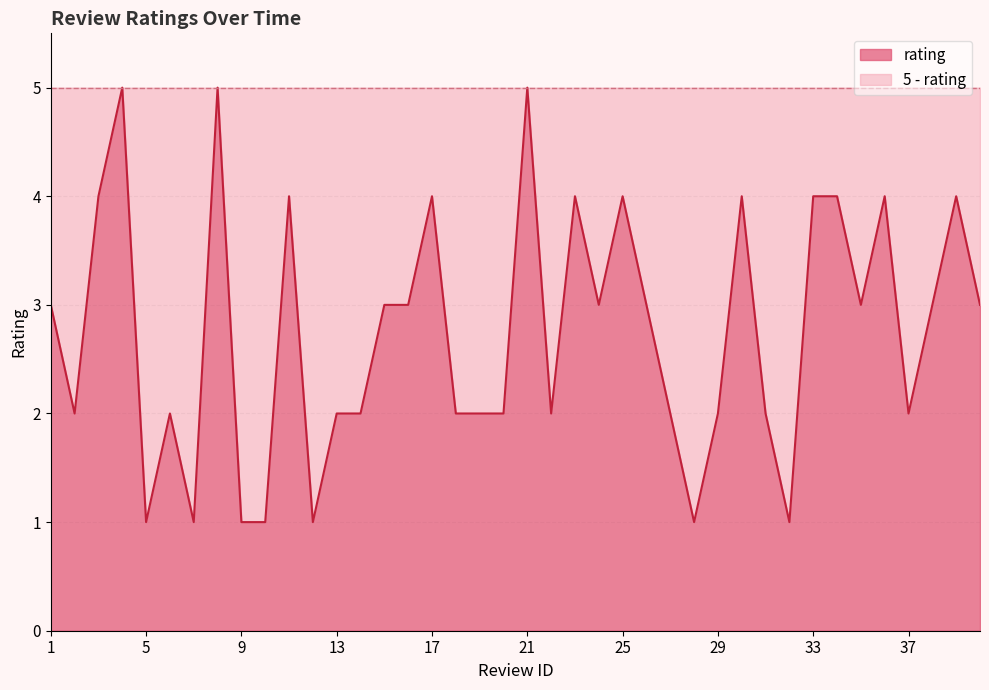

Reading left to right, what are all the values shown in this chart?

1=3	2=2	3=4	4=5	5=1	6=2	7=1	8=5	9=1	10=1	11=4	12=1	13=2	14=2	15=3	16=3	17=4	18=2	19=2	20=2	21=5	22=2	23=4	24=3	25=4	26=3	27=2	28=1	29=2	30=4	31=2	32=1	33=4	34=4	35=3	36=4	37=2	38=3	39=4	40=3